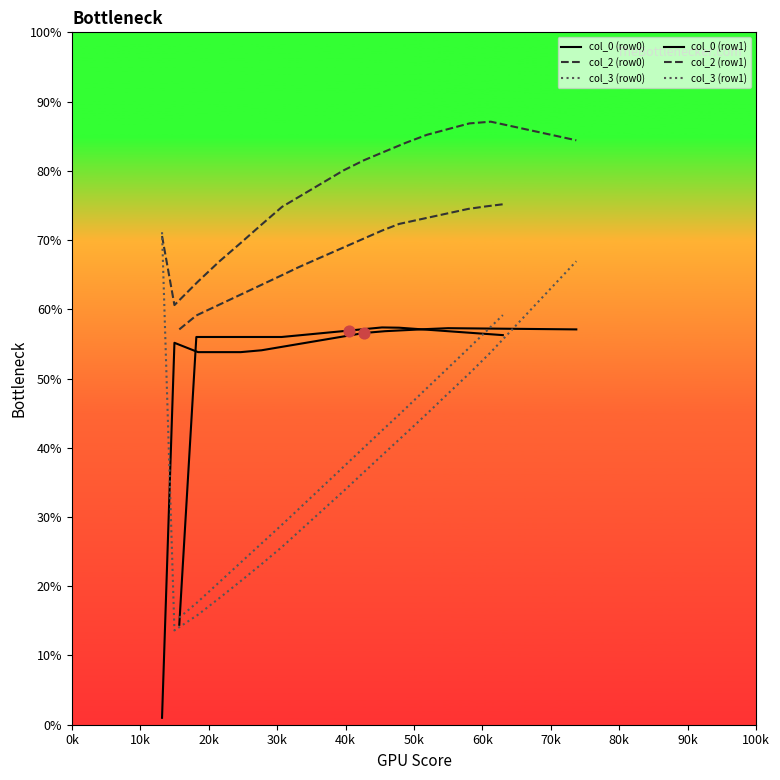

Which series has the largest total across all categories?

col_2